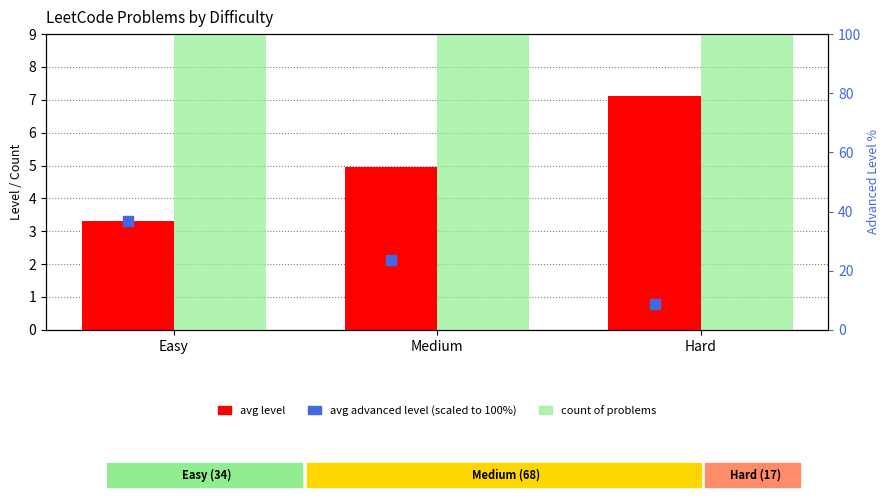

At which category is the sum across all series the highest?

Medium